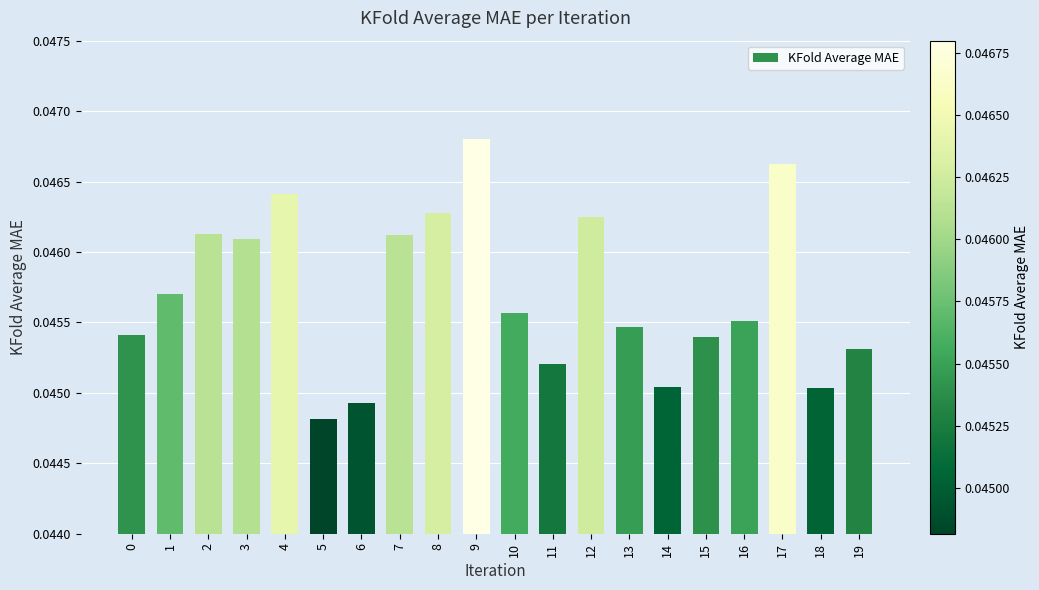

Between 16 and 5, which is larger?

16